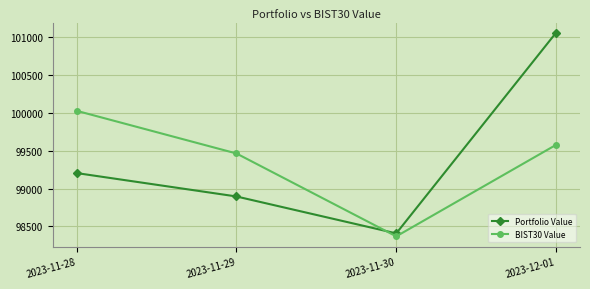

Rank the series by their average value, from lowest to highest.

BIST30 Value, Portfolio Value